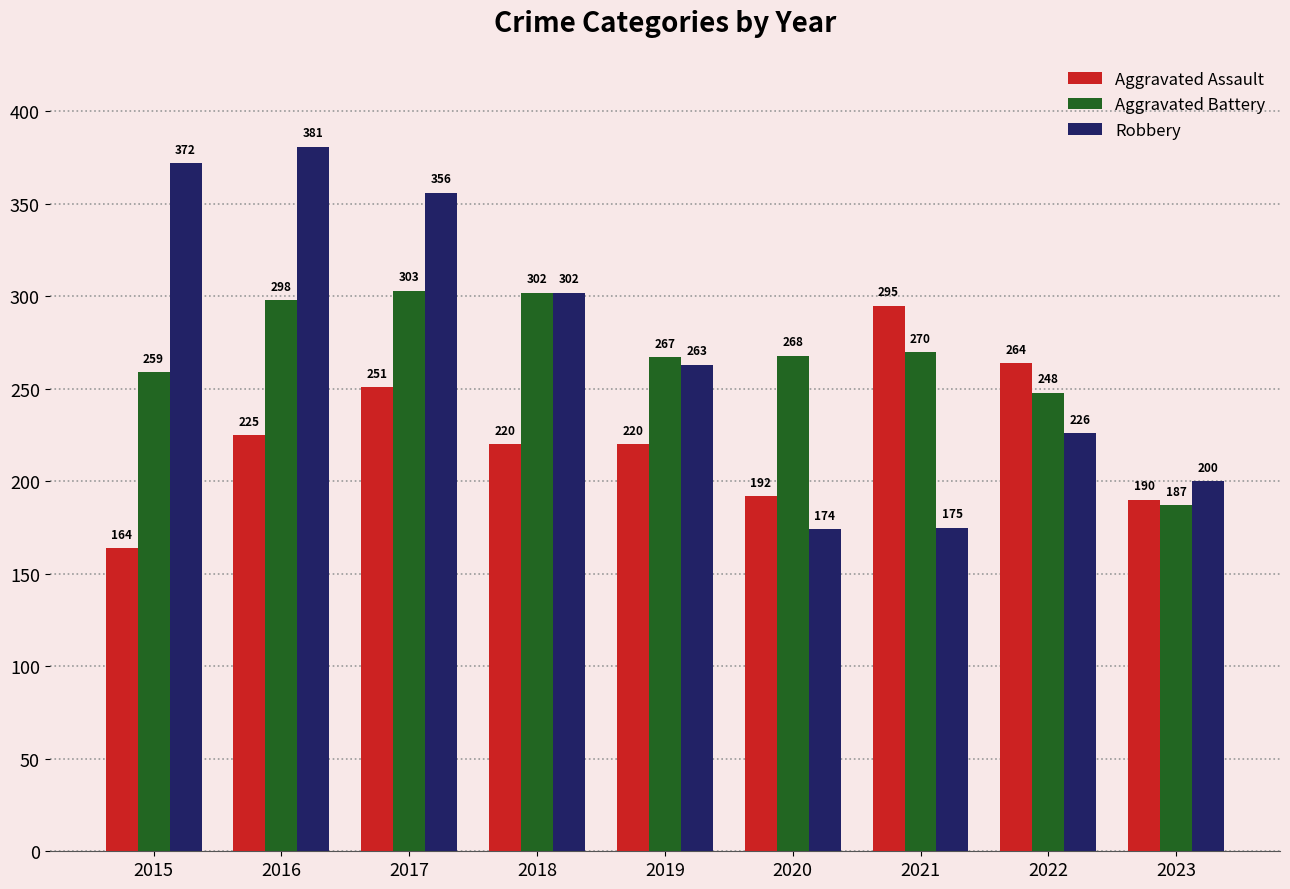

What is the difference between the highest and lowest values at 2018?

82